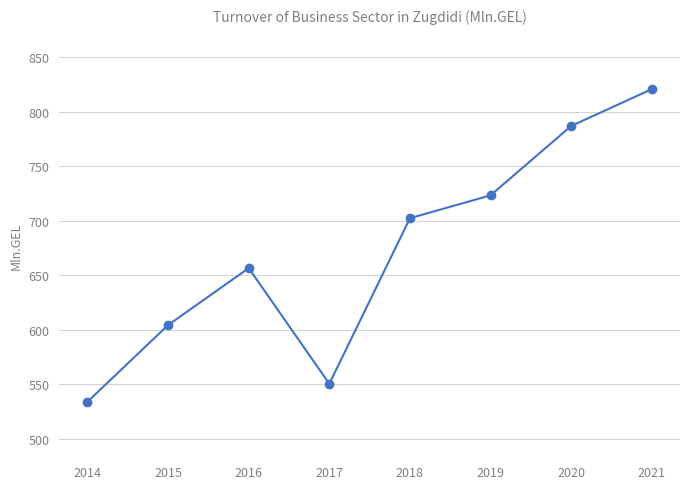

Reading left to right, list all the values displayed in this chart.

533.8	604.2	656.4	550.3	702.2	723.2	786.8	820.6